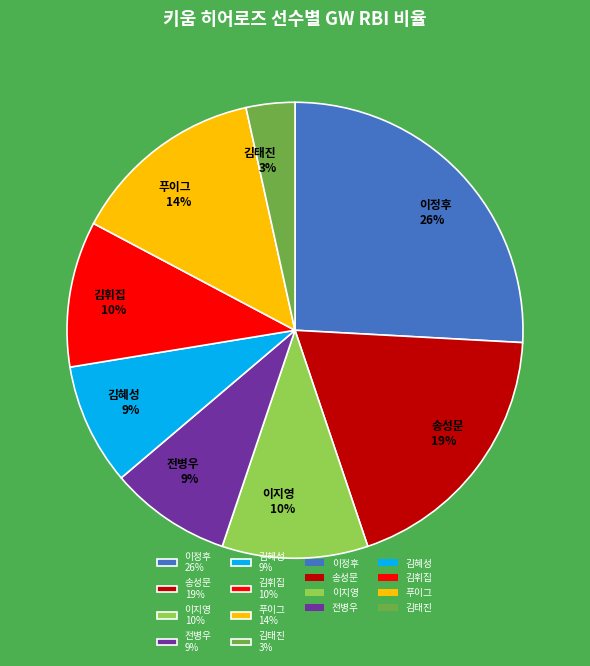

Which has a higher value, 김휘집 or 이정후?

이정후